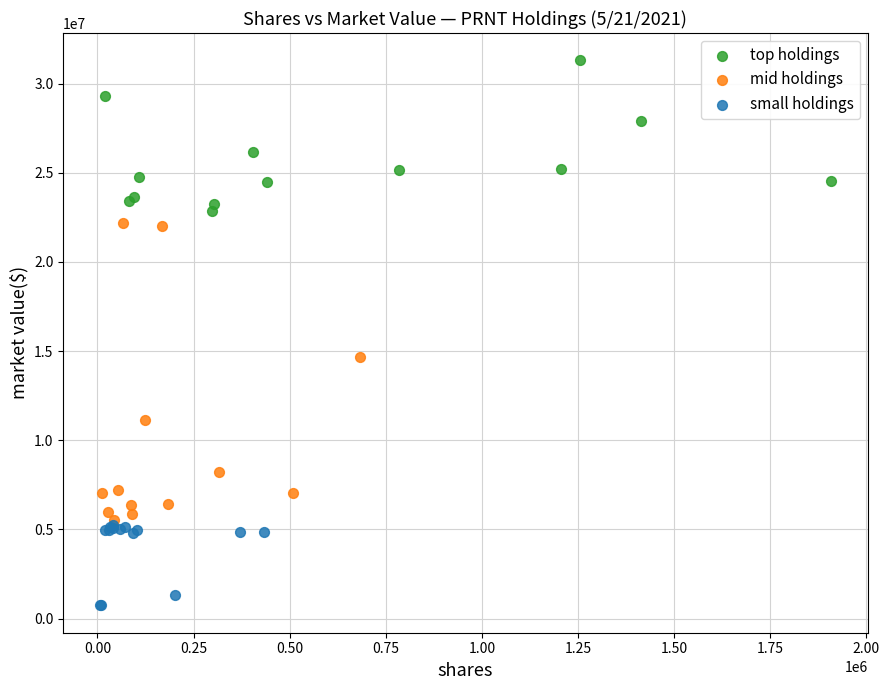

Which series contains the highest Y value?

top holdings